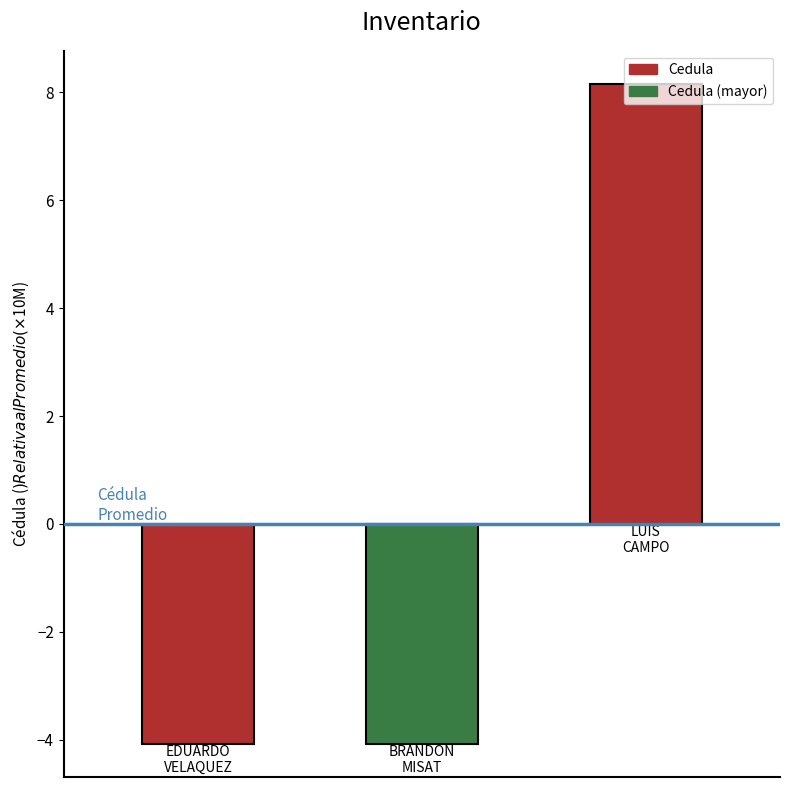

What is the greatest value displayed?

8.2